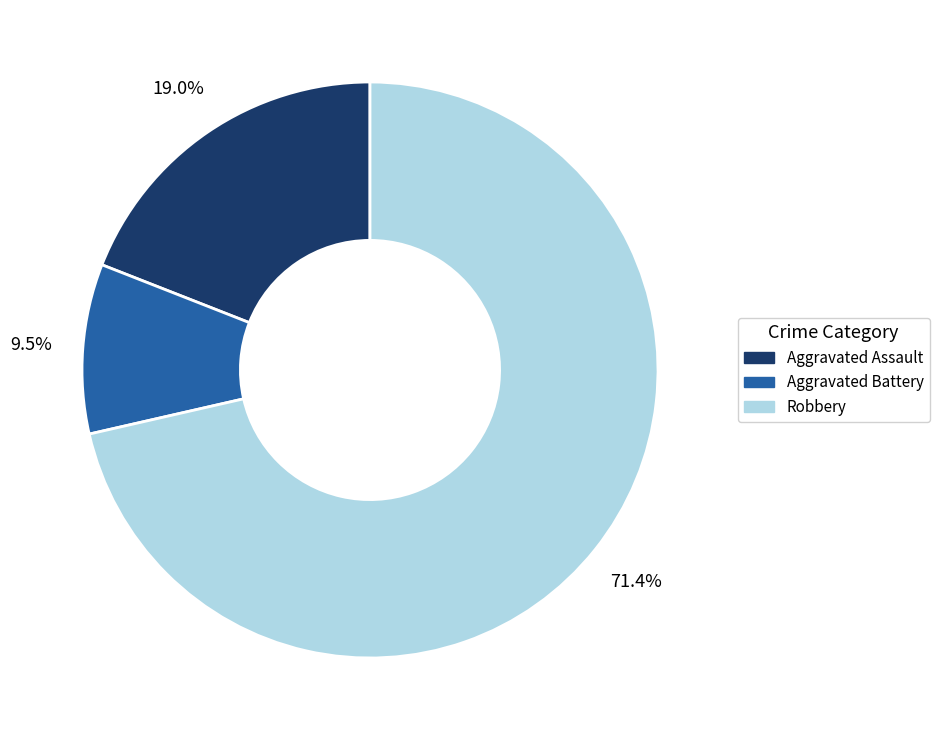

Does any single category account for the majority?

Yes